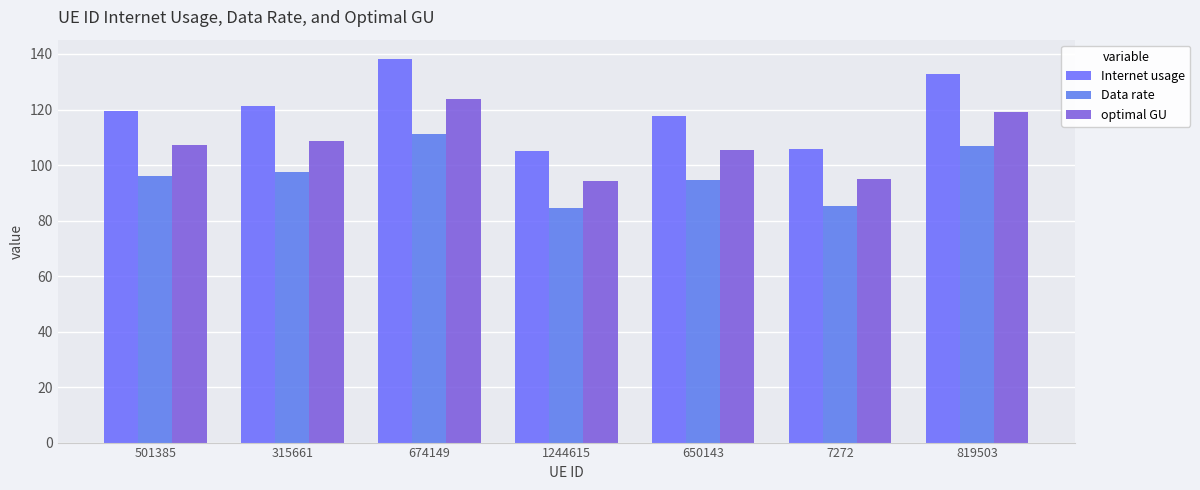

The value of Data rate at 501385 is 96.1. True or false?

True